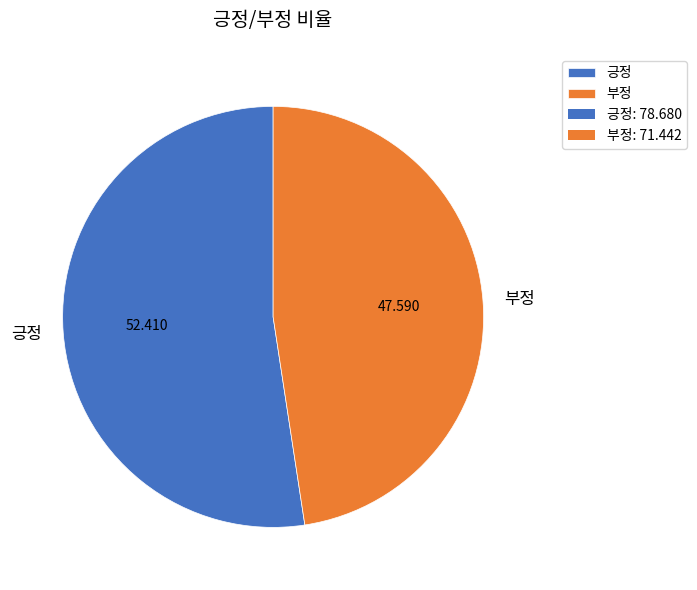

Which category accounts for the majority?

긍정